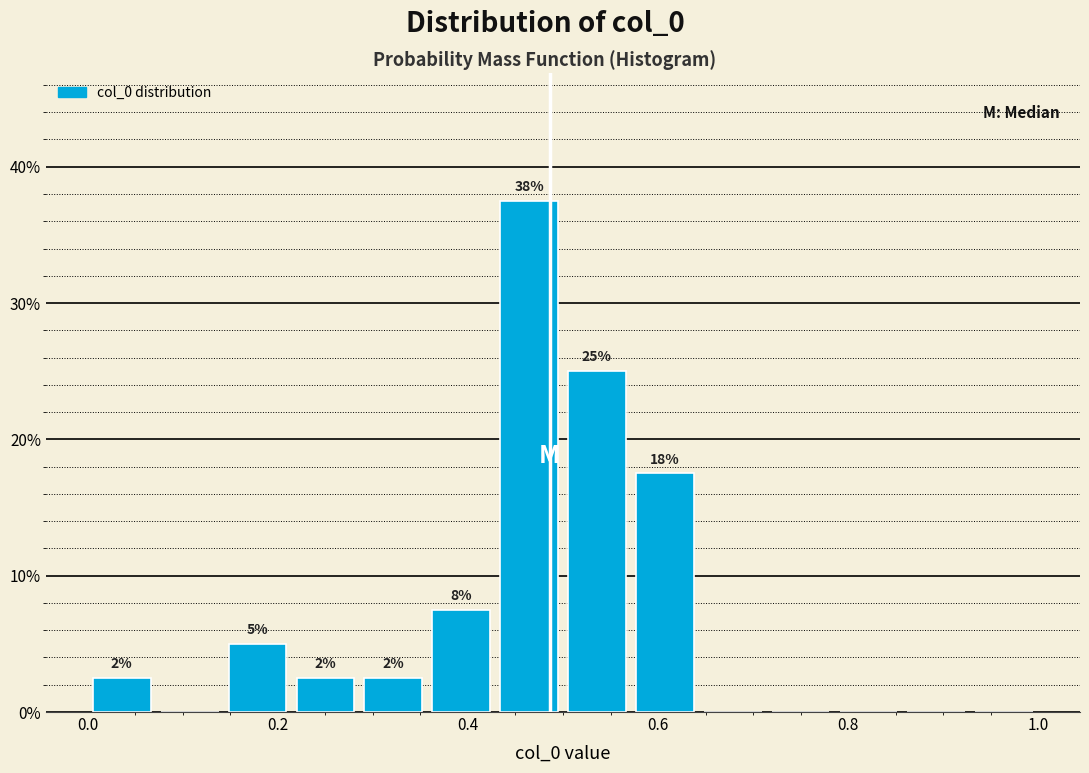

Around what value on the x-axis is the tallest bar? Give the approximate position of its centre, as read against the axis.

0.46